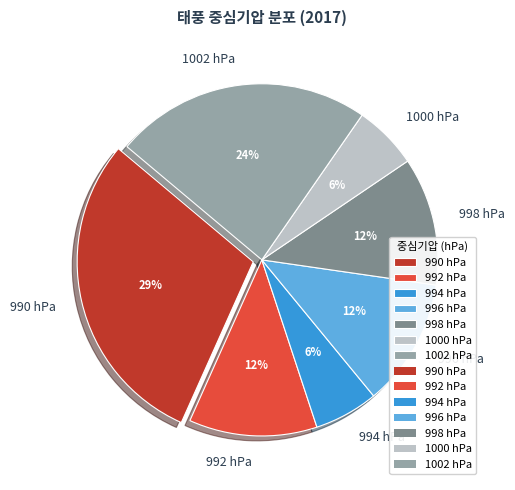

Count the number of slices in the pie.

7